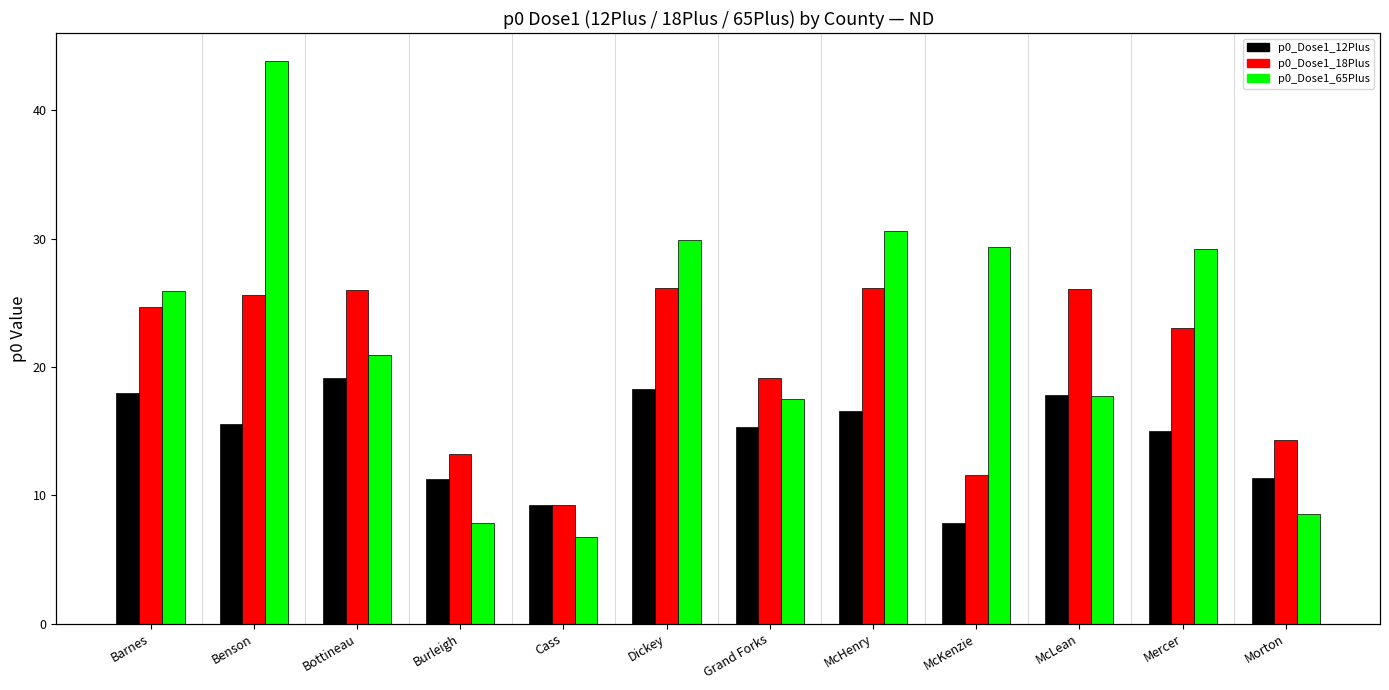

How many data points does each series have?

12